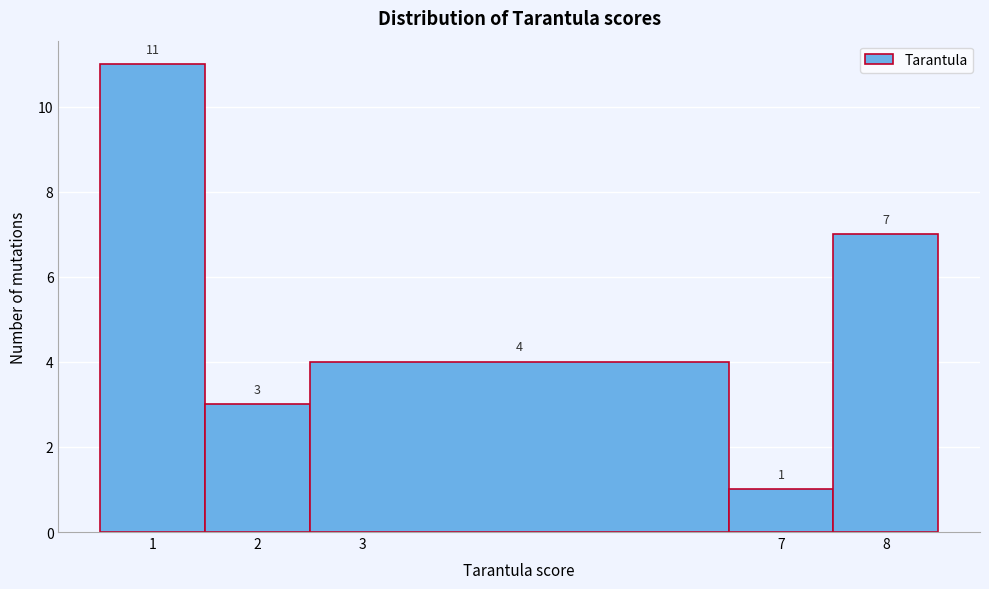

Reading left to right, list every bar in this chart as the range it spans on the x-axis followed by its height.

0.5 to 1.5: 11
1.5 to 2.5: 3
2.5 to 6.5: 4
6.5 to 7.5: 1
7.5 to 8.5: 7